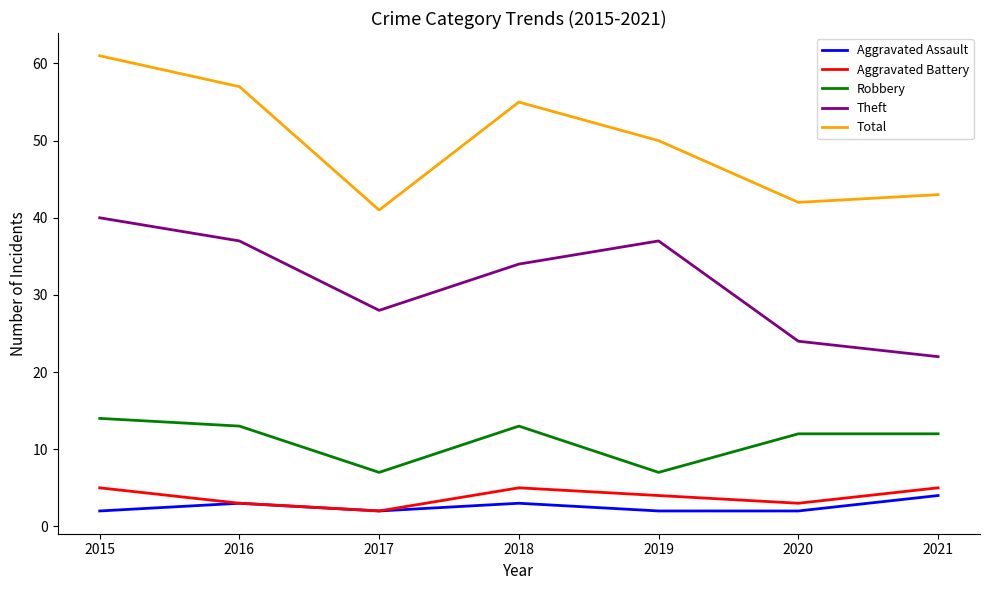

What is the approximate value of Aggravated Assault at 2021?

4